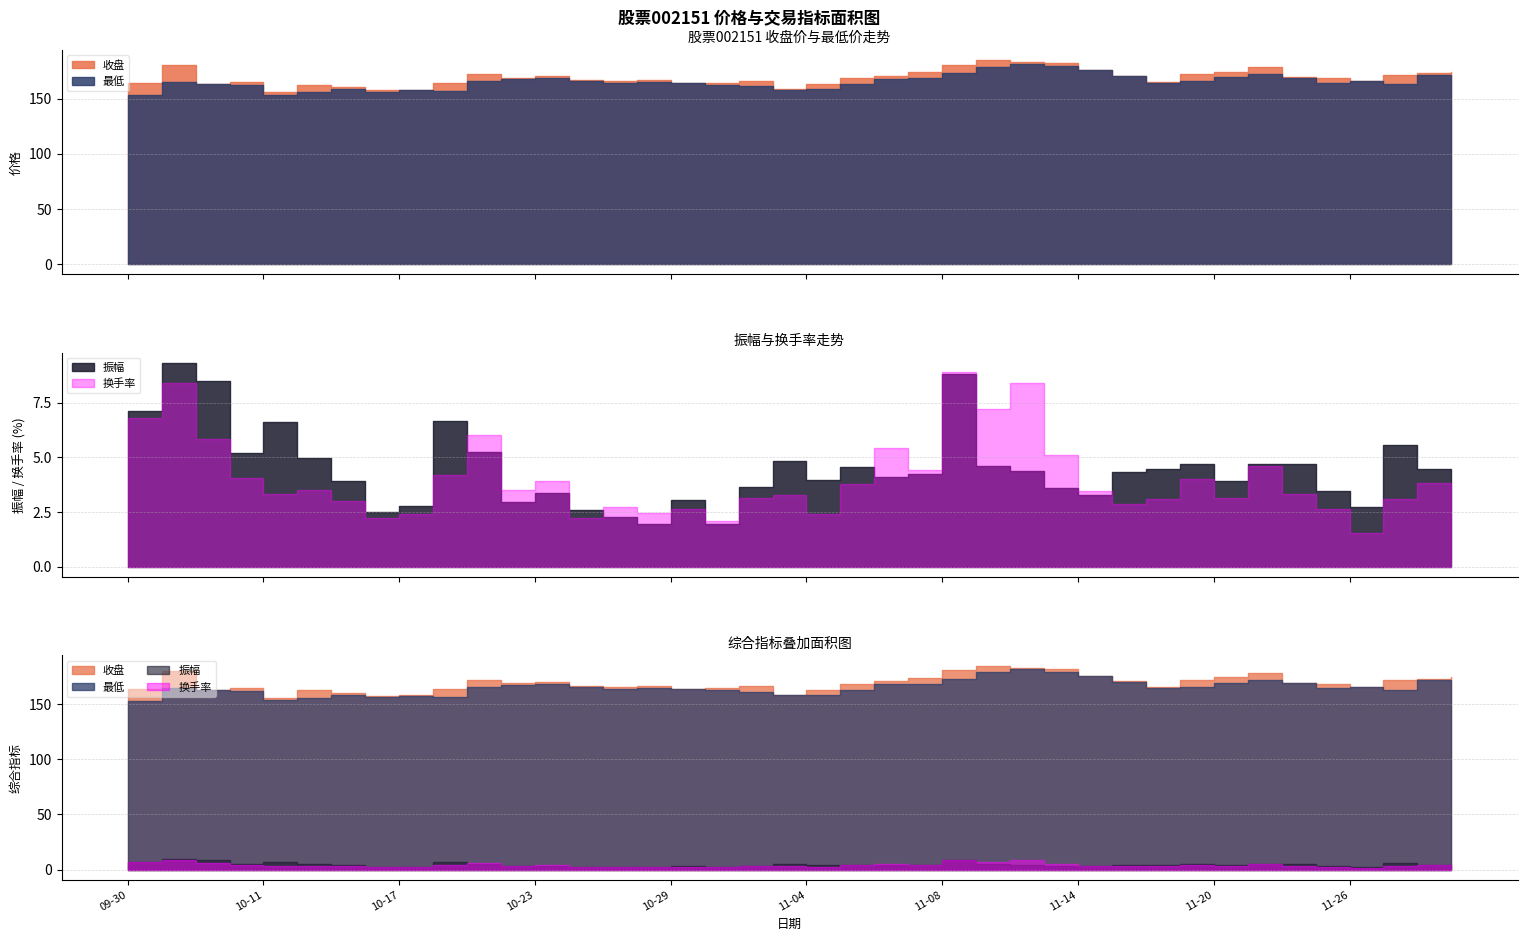

True or false: 振幅 and 收盘 cross at least once.

False